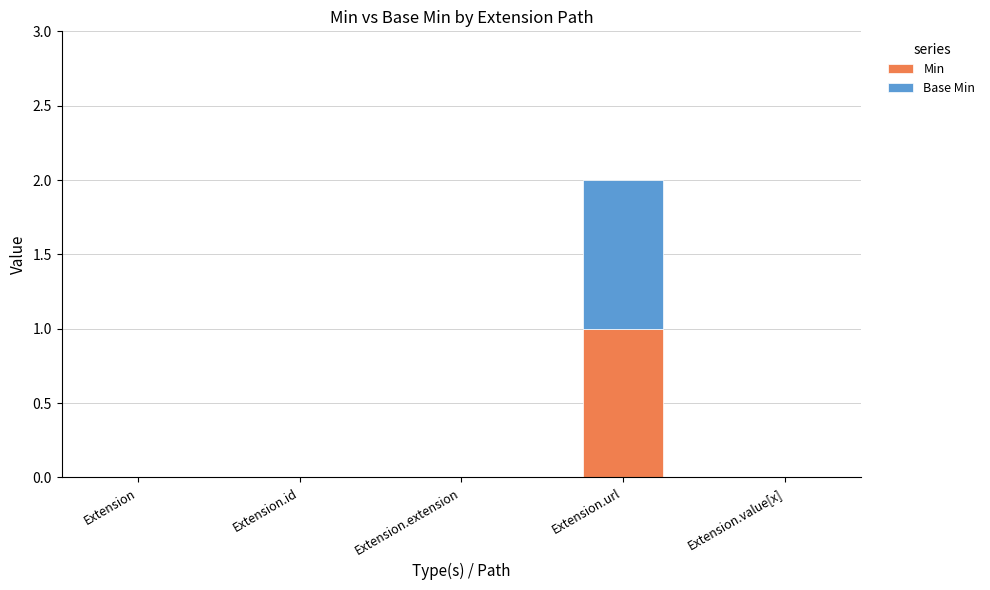

At which category is the sum across all series the highest?

Extension.url